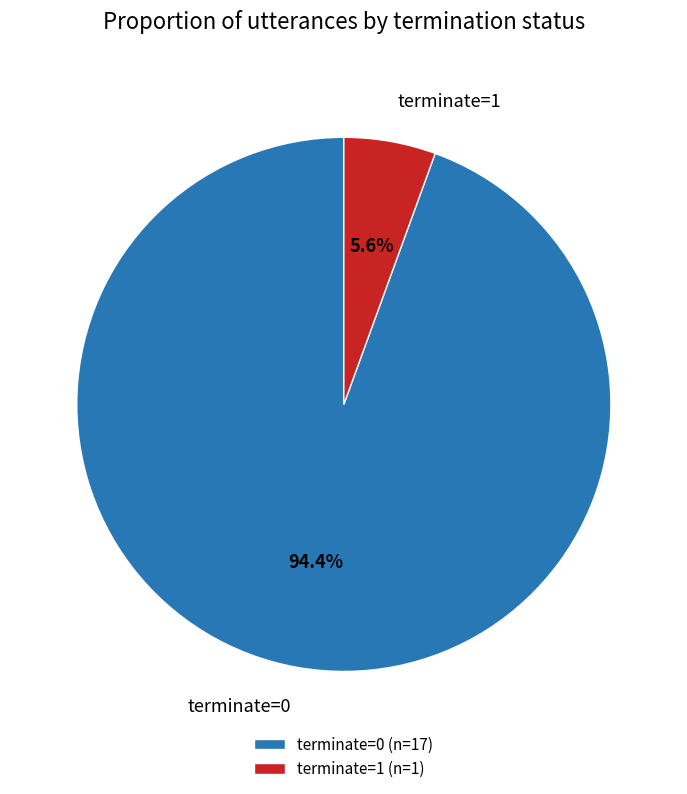

To the nearest percent, what percentage of the pie is terminate=1?

6%